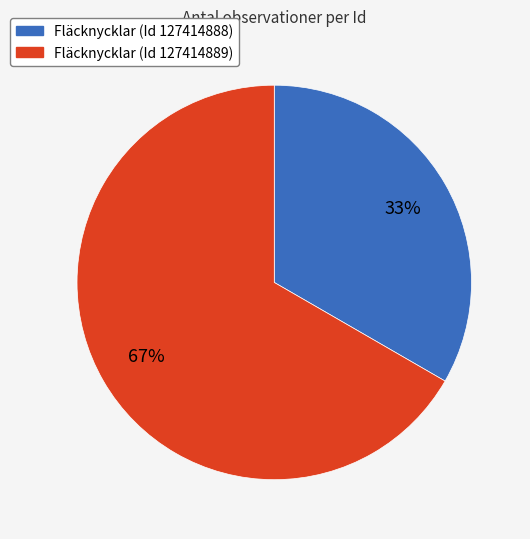

To the nearest percent, what is the average slice percentage?

50%